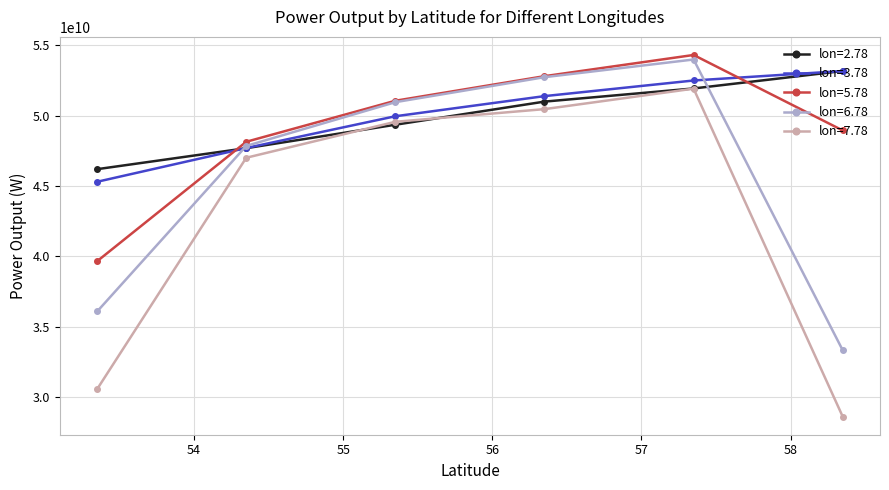

True or false: lon=3.78 and lon=7.78 cross at least once.

False